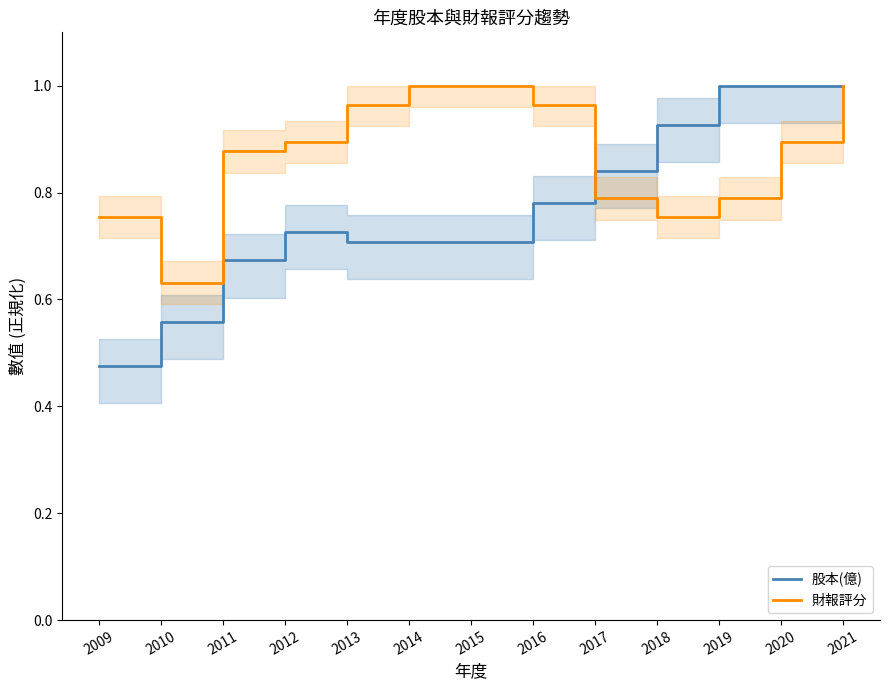

Reading left to right, what are all the values shown in this chart?

股本(億): 0.5	0.6	0.7	0.7	0.7	0.7	0.7	0.8	0.8	0.9	1.0	1.0	1.0
財報評分: 0.8	0.6	0.9	0.9	1.0	1.0	1.0	1.0	0.8	0.8	0.8	0.9	1.0